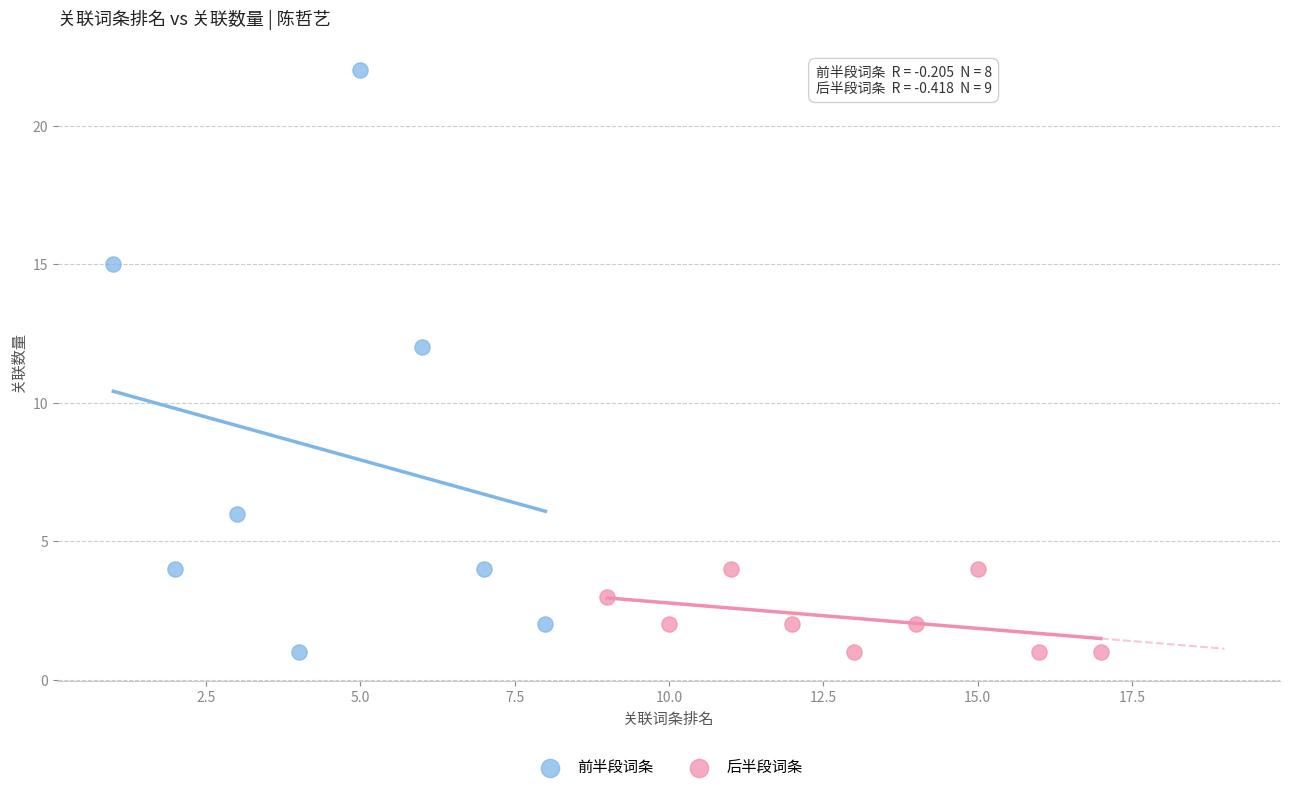

What are all the series names shown in the legend?

前半段词条, 后半段词条